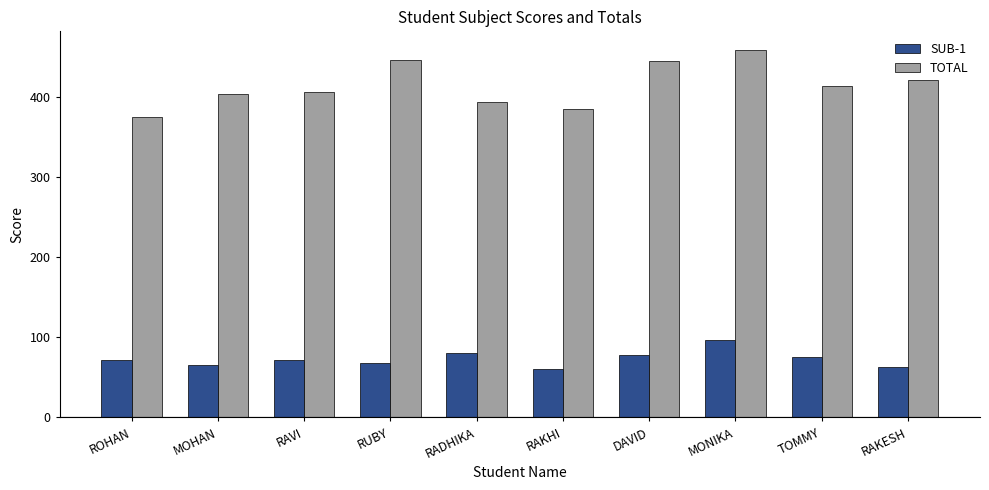

What is the difference between the maximum and minimum values in the TOTAL series?

84